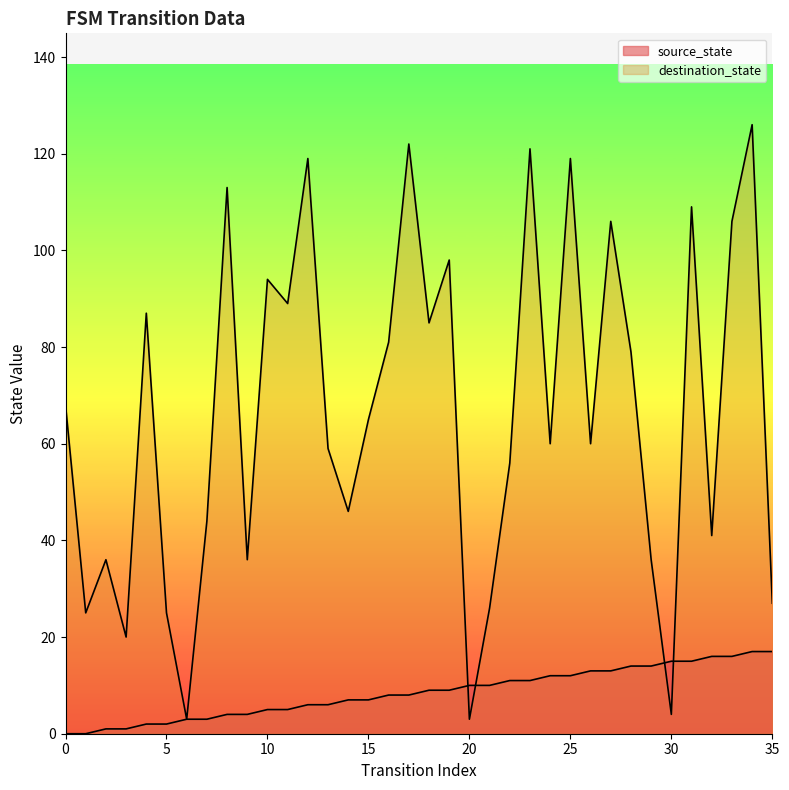

Where do destination_state and source_state first cross each other?

19 and 20